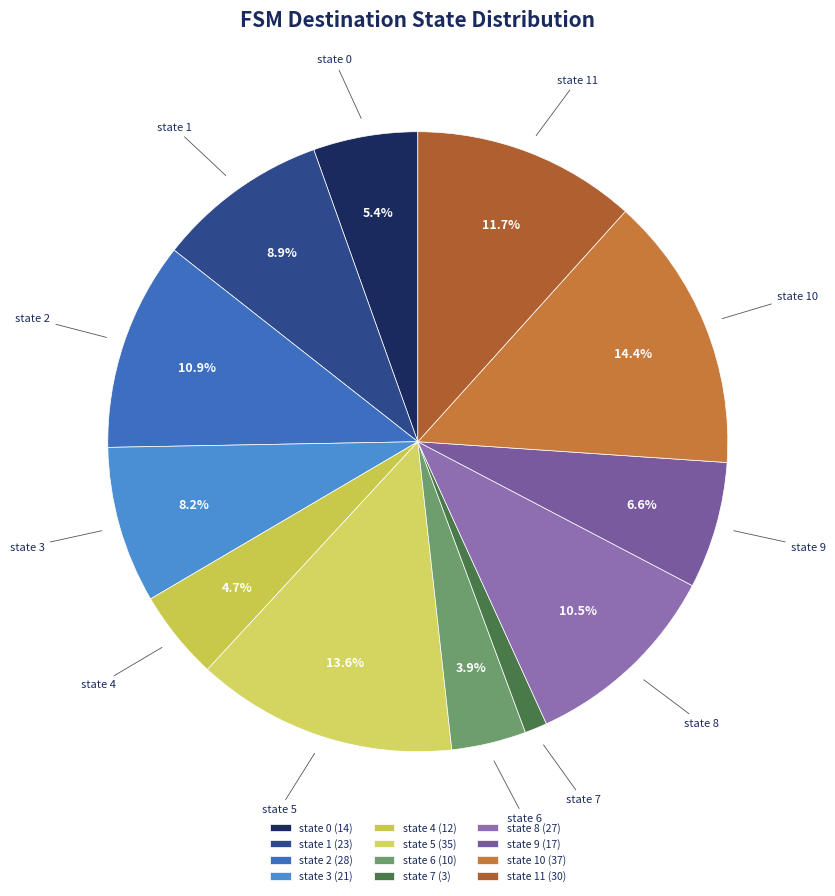

To the nearest percent, what portion does state 11 represent?

12%